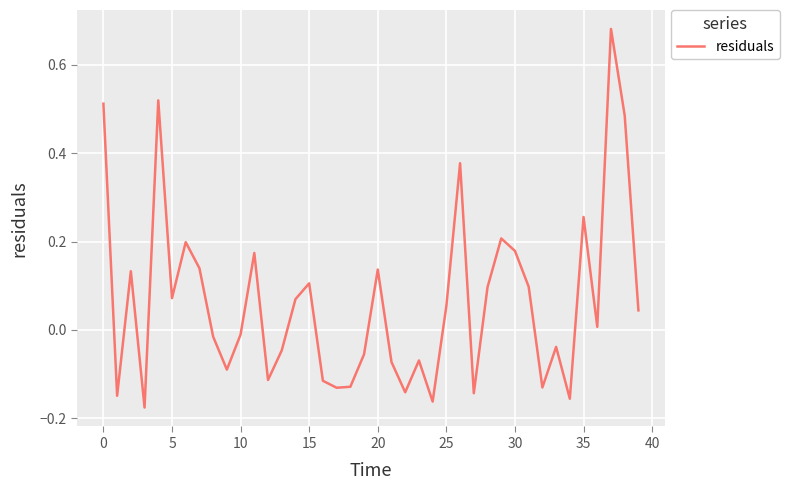

Does the chart have visible grid lines?

Yes